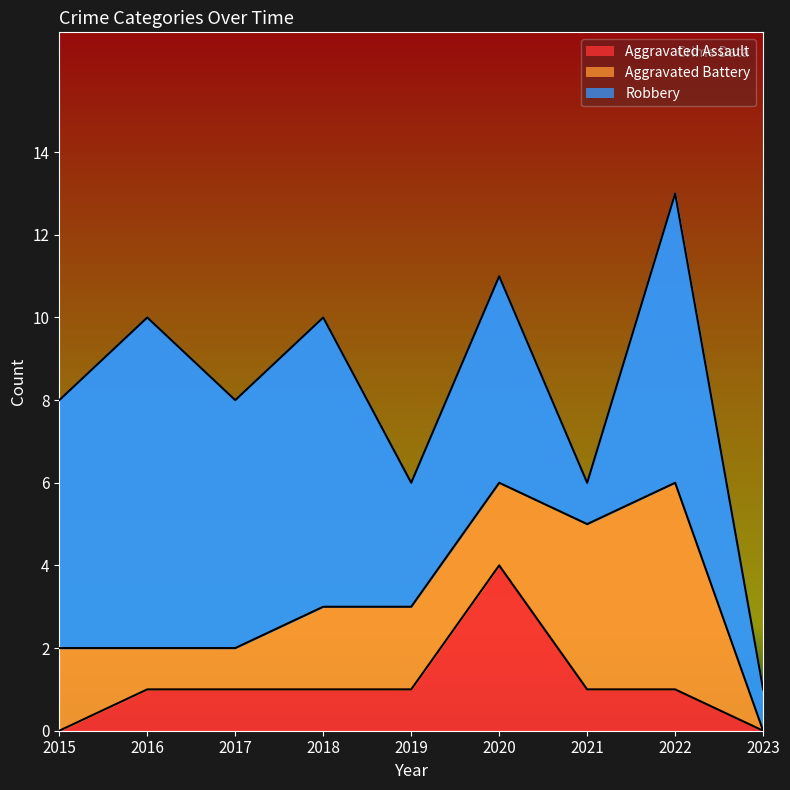

Between 2015 and 2019, which series saw the biggest shift?

Robbery